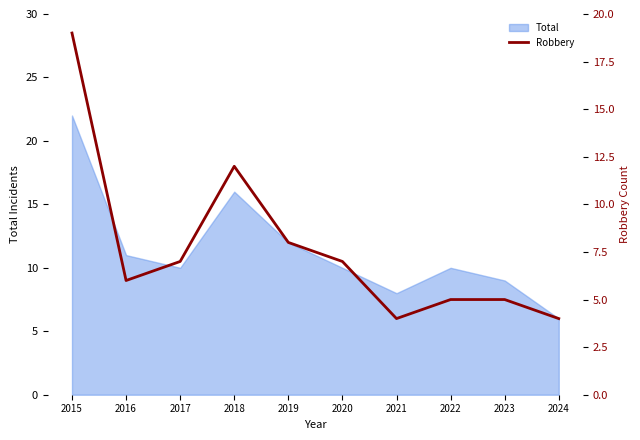

Is it true that Total equals 22 at 2018?

False